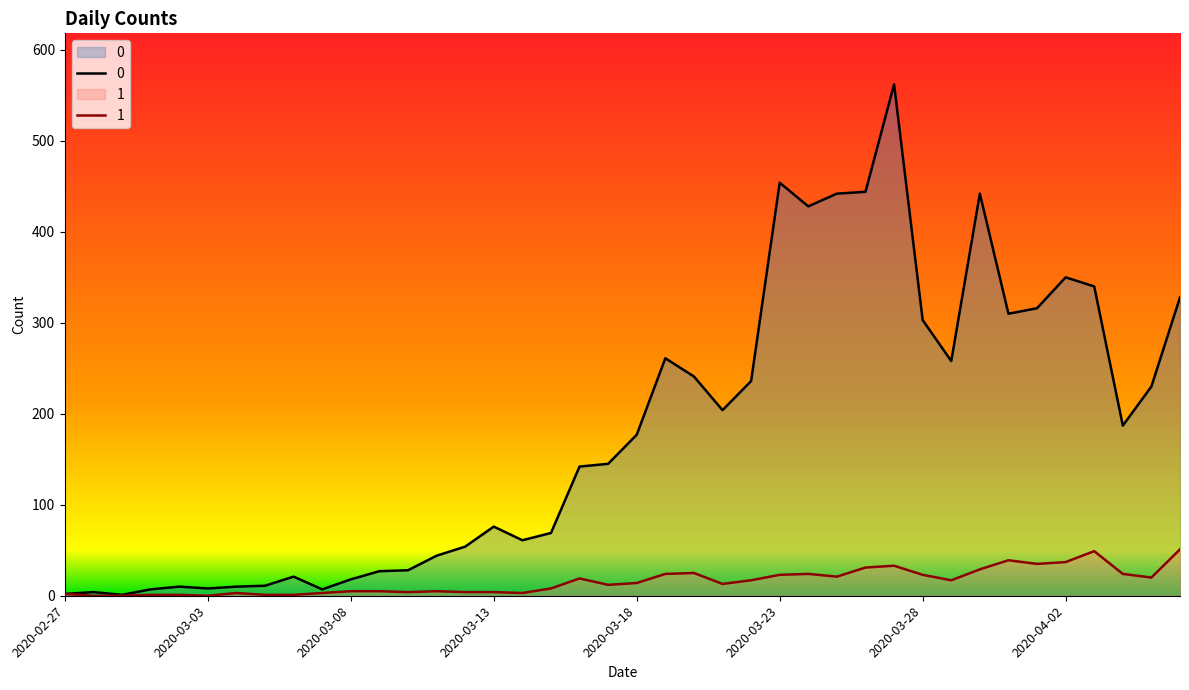

Where is the first local minimum for 1?

2020-03-03